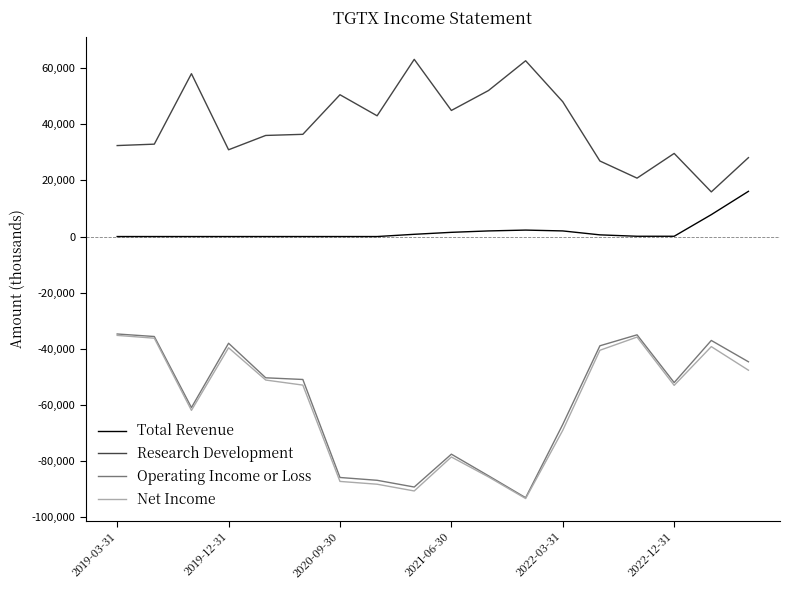

What is the maximum value shown in the chart?

63100